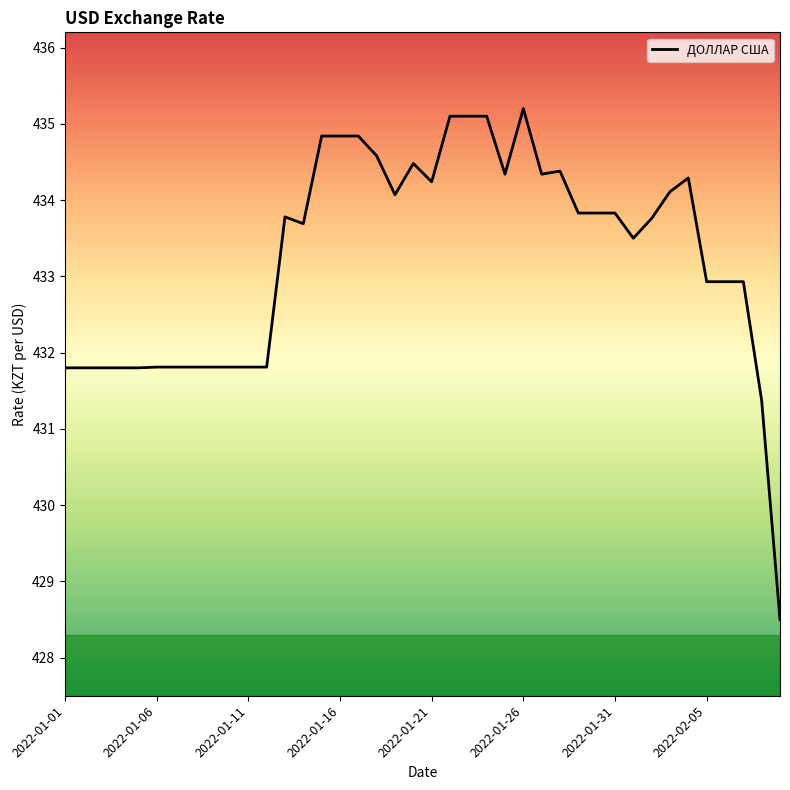

What is the greatest value displayed?

435.2